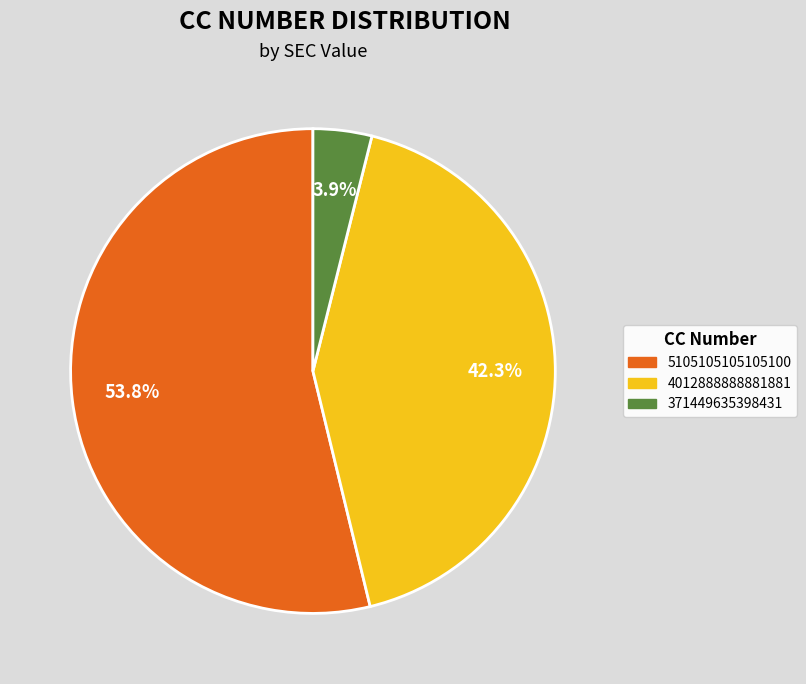

True or false: 371449635398431 accounts for 12% of the total.

False